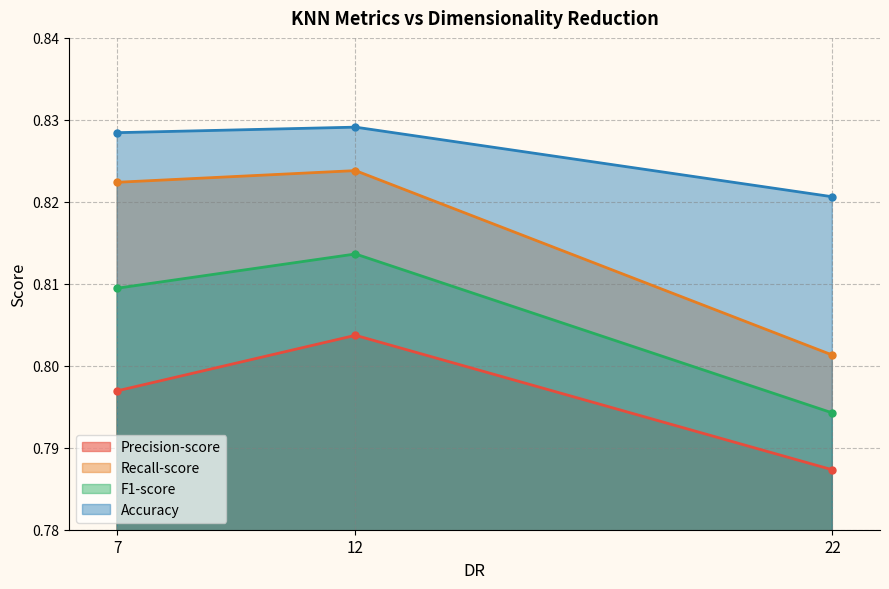

At which category is the sum across all series the highest?

12